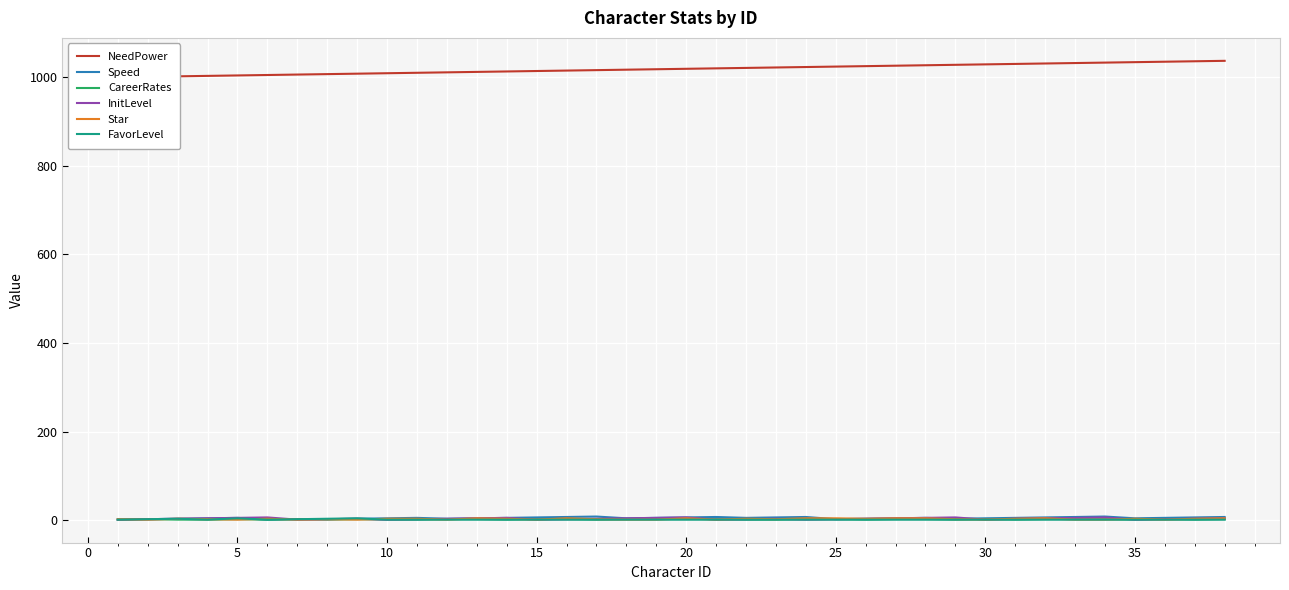

Is the value of CareerRates at 33 greater than the value of NeedPower at 22?

No